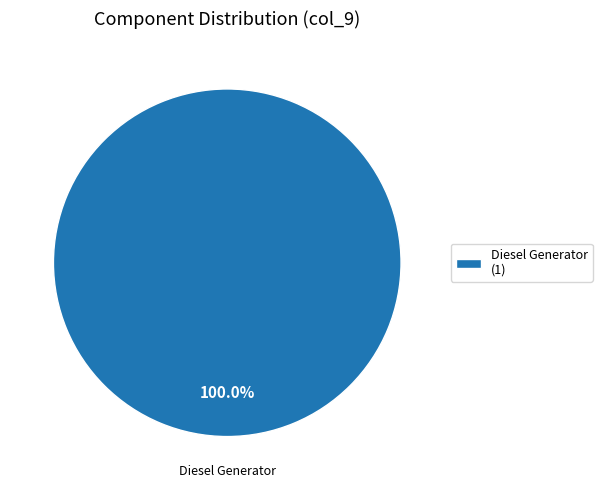

Is there any slice that represents more than half of the pie?

Yes